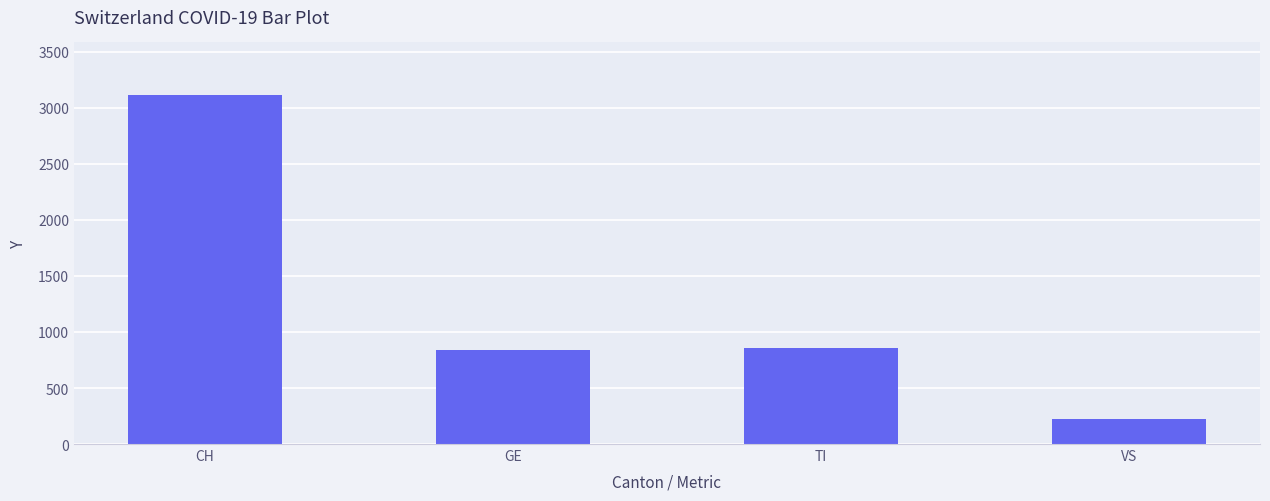

The chart shows a value of 859 at TI. True or false?

True